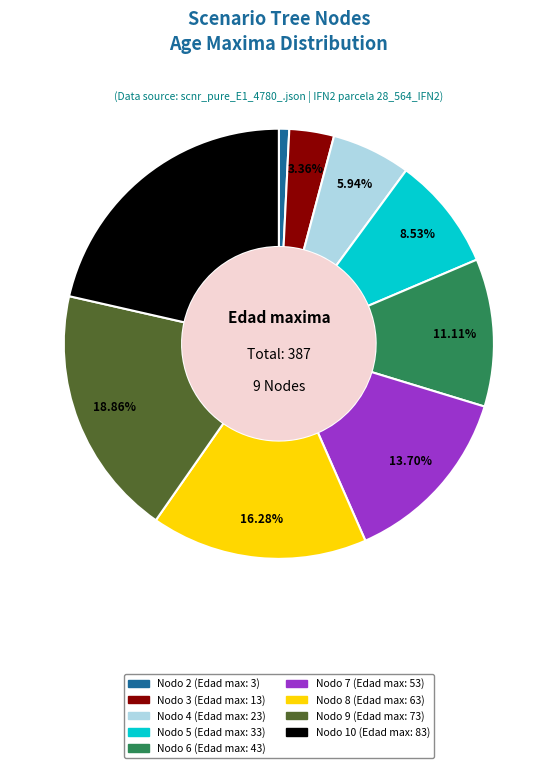

Does Nodo 5 (Edad max: 33) represent more than half of the total?

No